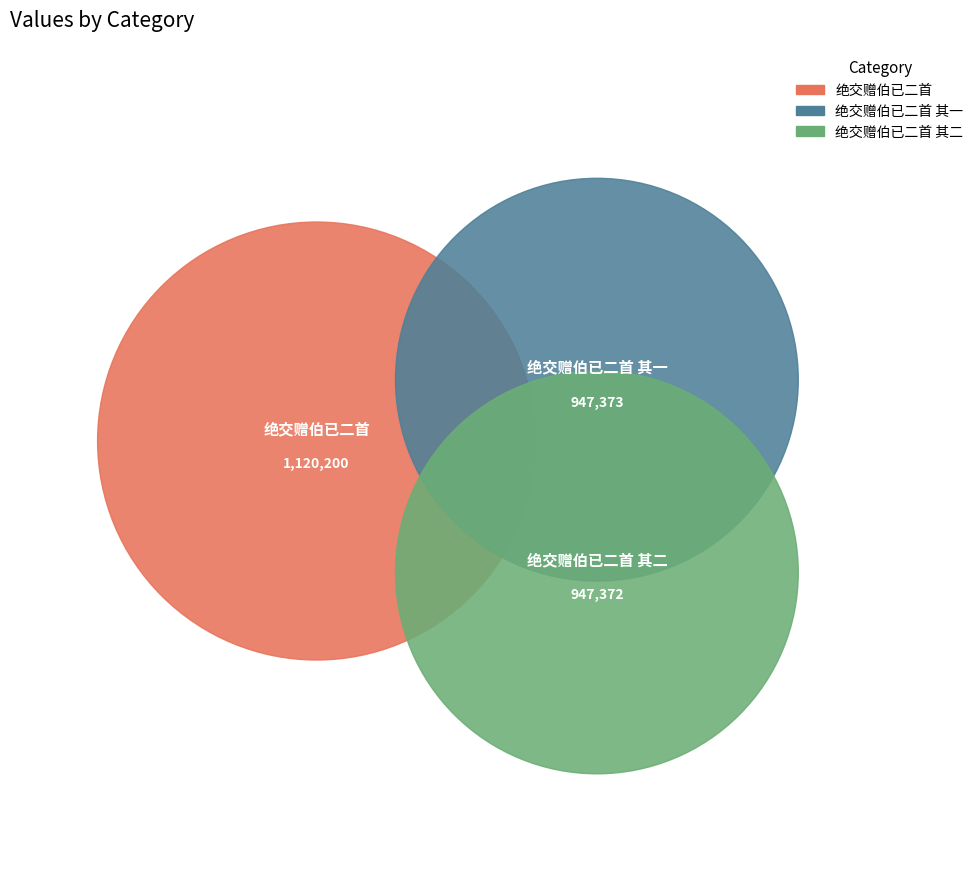

Does 绝交赠伯已二首 其一 account for over 50% of the chart?

No